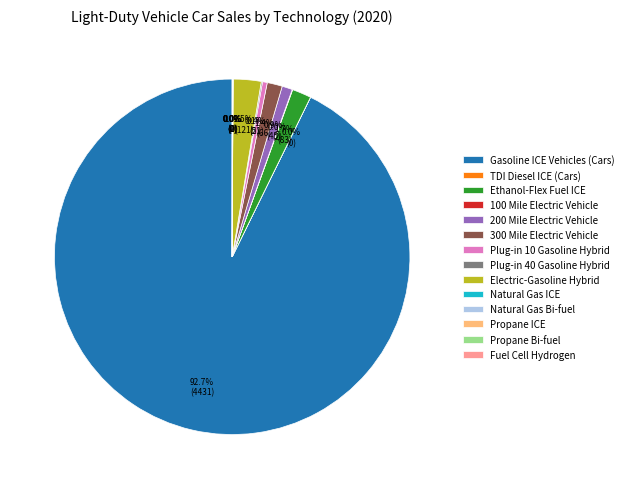

Is there a majority slice in this chart?

Yes